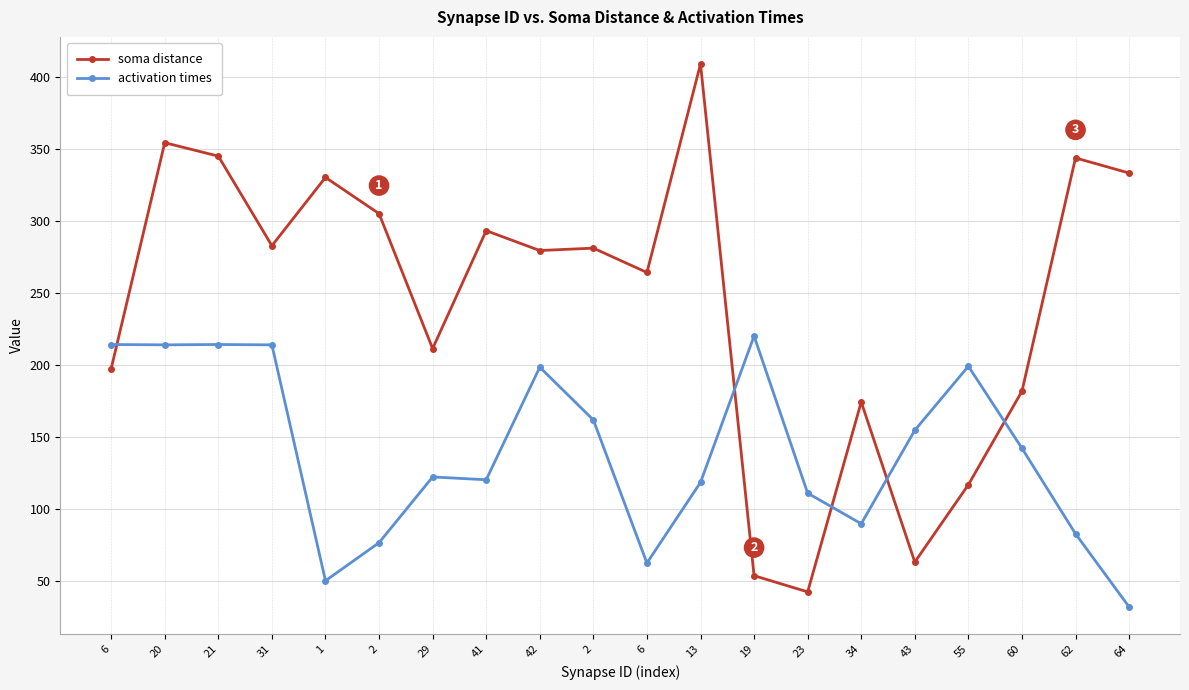

What are all the series names shown in the legend?

soma distance, activation times